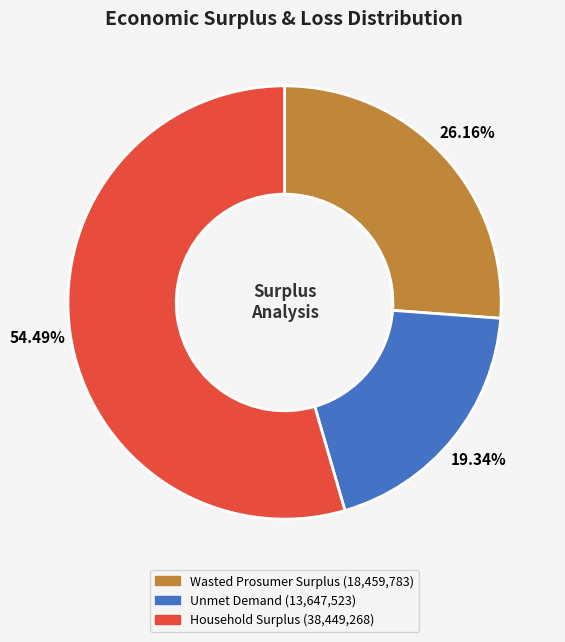

Approximately how many times larger is the value at Unmet Demand compared to Wasted Prosumer Surplus?

0.7